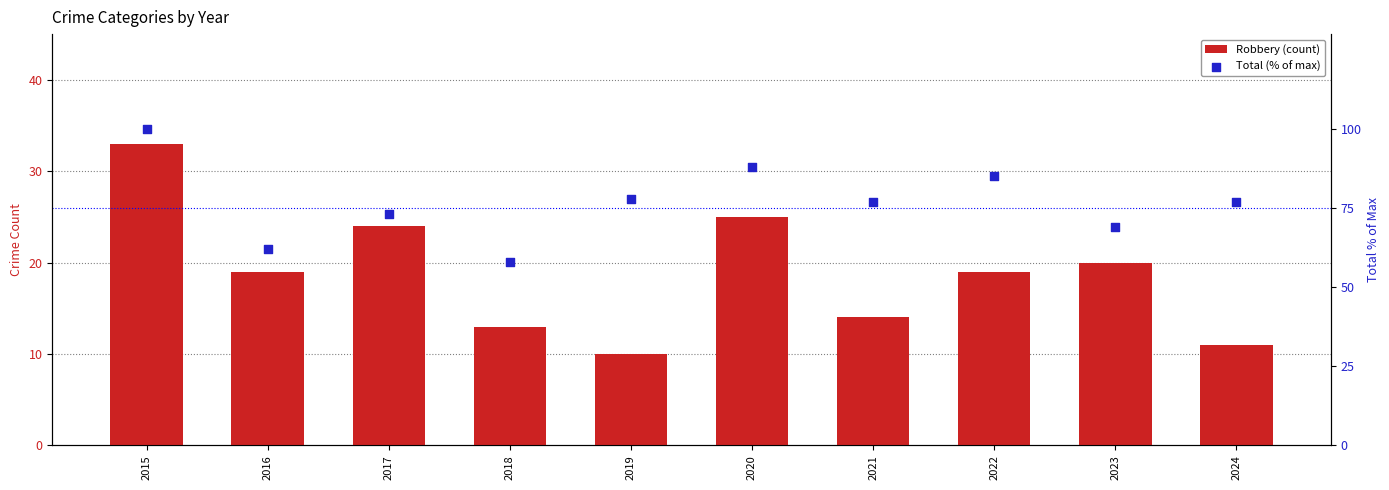

Which series reaches the maximum Y coordinate?

Total (% of max)